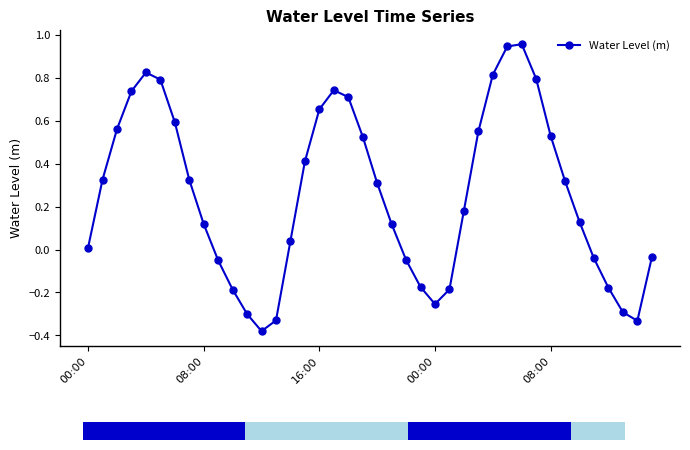

What is the value of the 9th bar from the left?

0.1